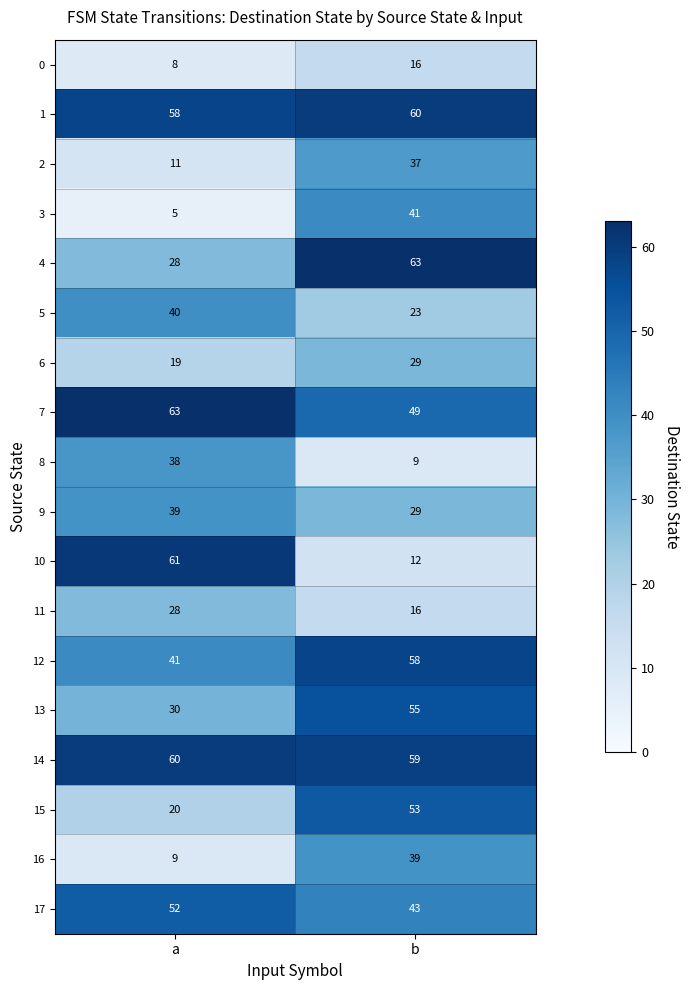

At which label is 6 closest to 24?

a